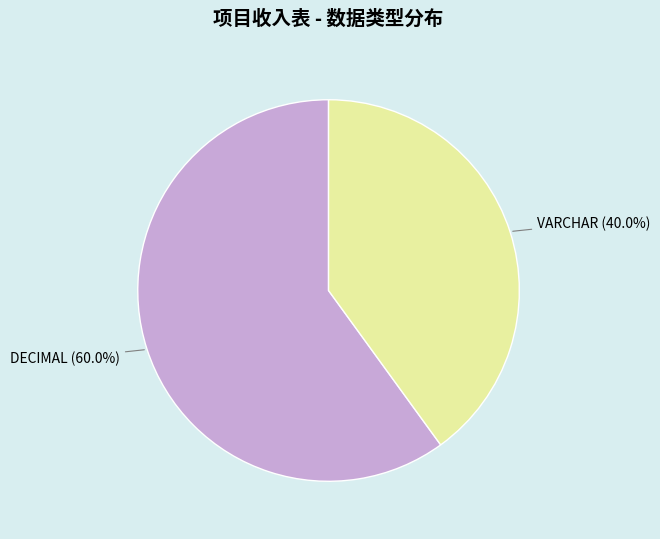

Is there any slice that represents more than half of the pie?

Yes